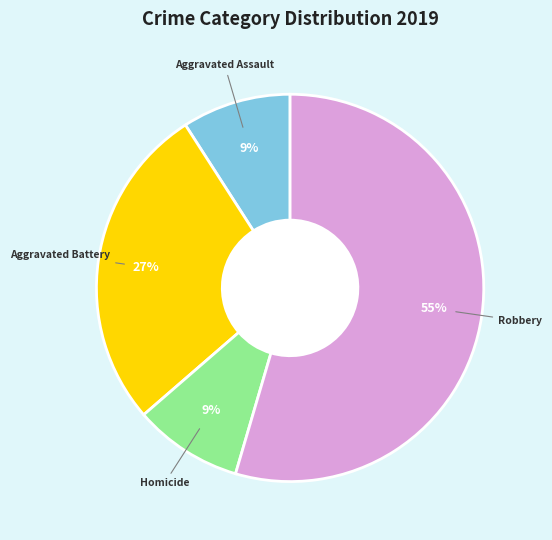

Is there a majority slice in this chart?

Yes